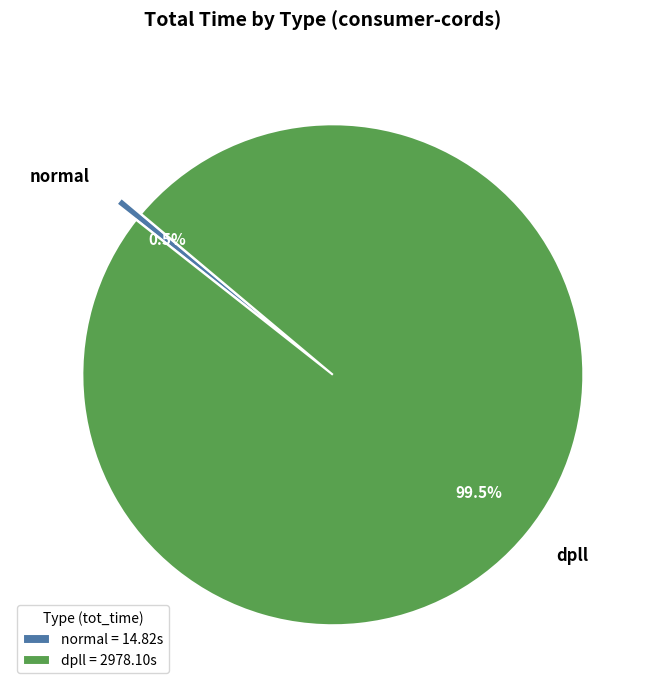

Which has a higher value, dpll = 2978.10s or normal = 14.82s?

dpll = 2978.10s